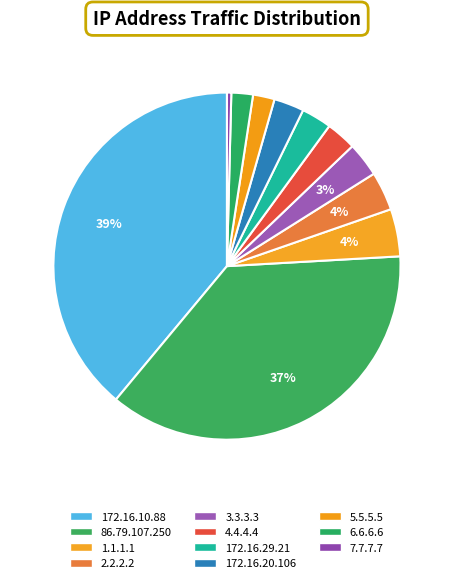

How many slices are in this pie chart?

11